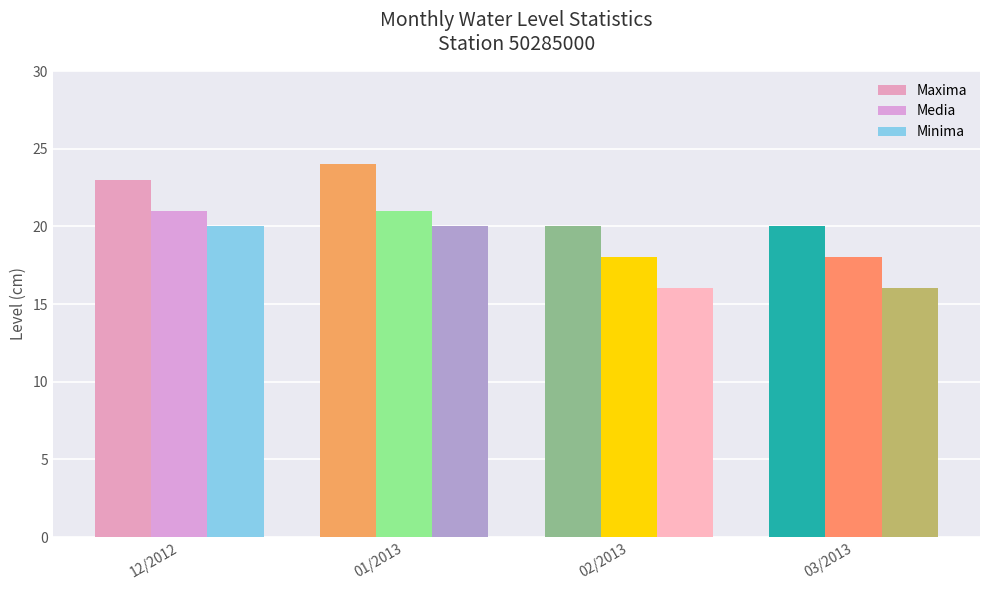

What is the spread (max minus min) of values at 03/2013?

4